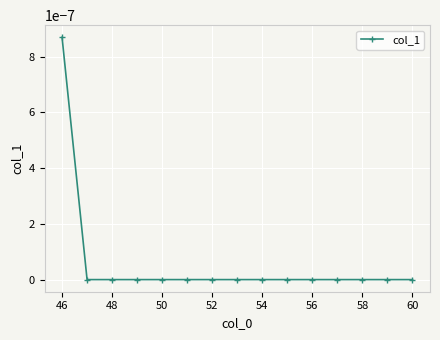

Count the number of data series in this chart.

1